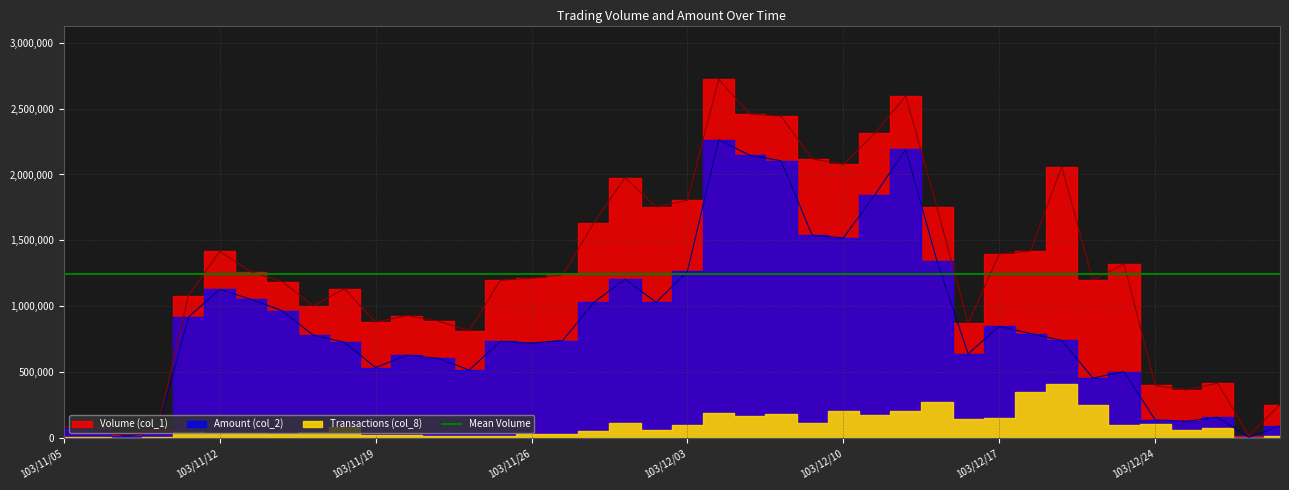

What is the average value of the Amount (col_2) series?

856681